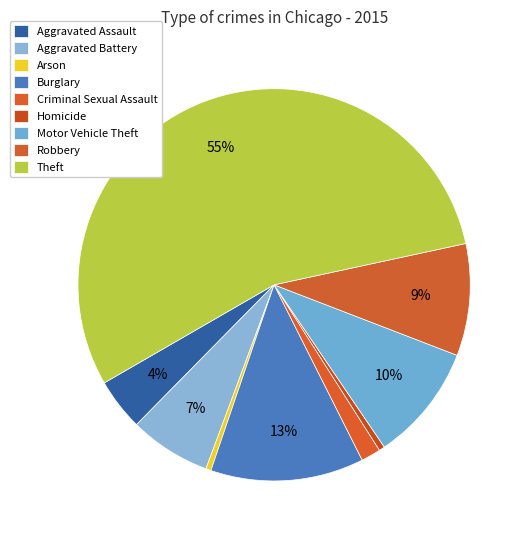

How many segments does this pie chart have?

9